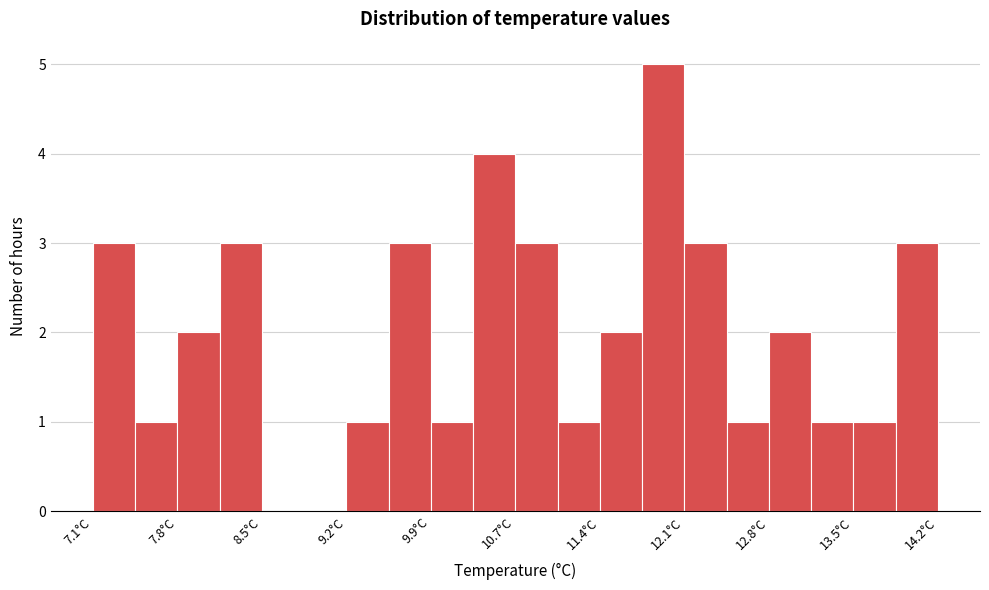

Around what value on the x-axis is the tallest bar? Give the approximate position of its centre, as read against the axis.

11.9